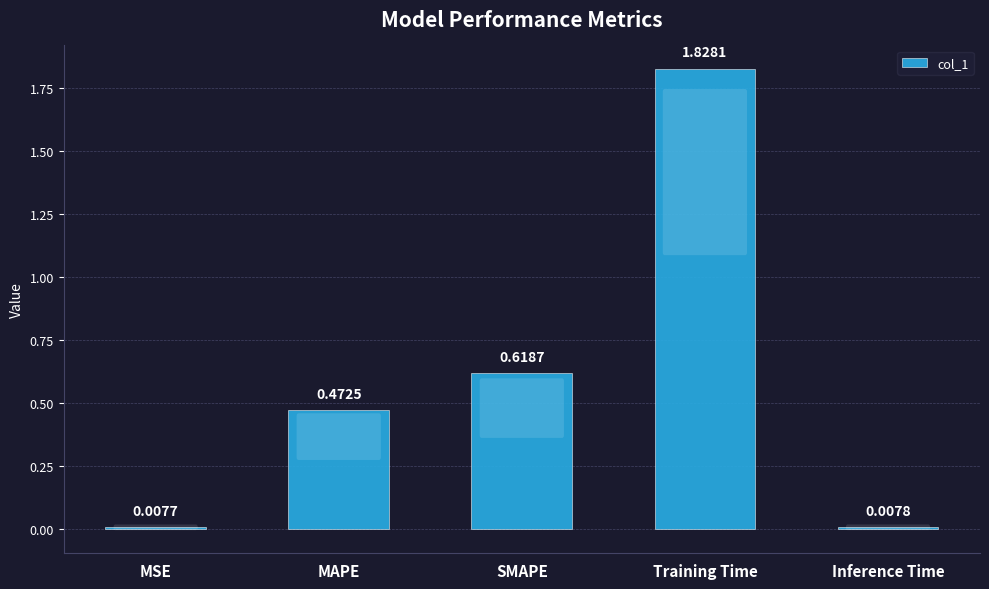

The chart shows a value of 0.5 at Training Time. True or false?

False